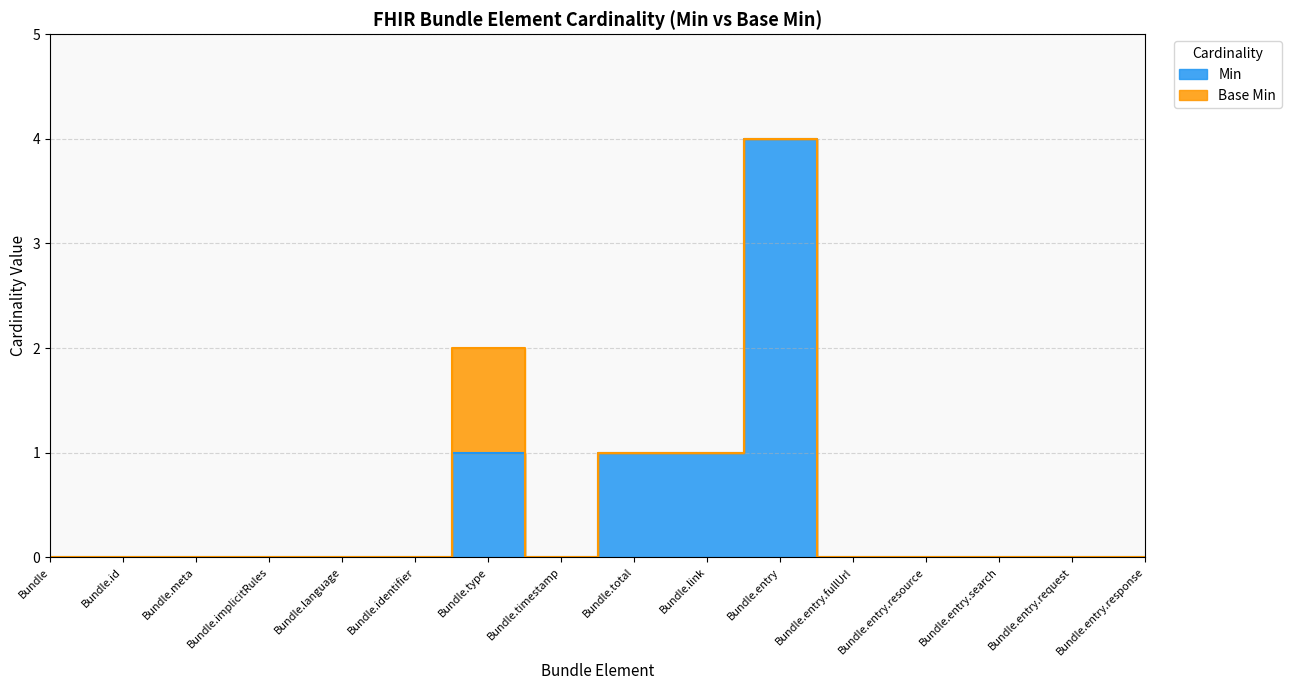

How many points are higher than both their immediate neighbors (excluding endpoints)?

2